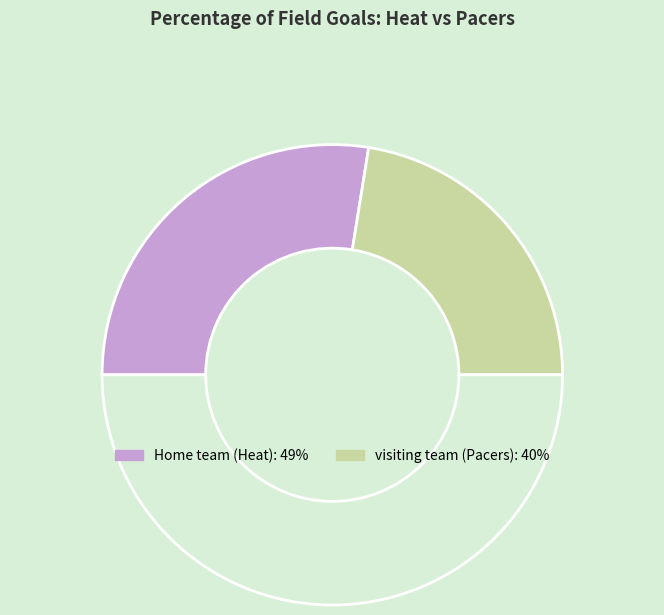

How many segments does this pie chart have?

3